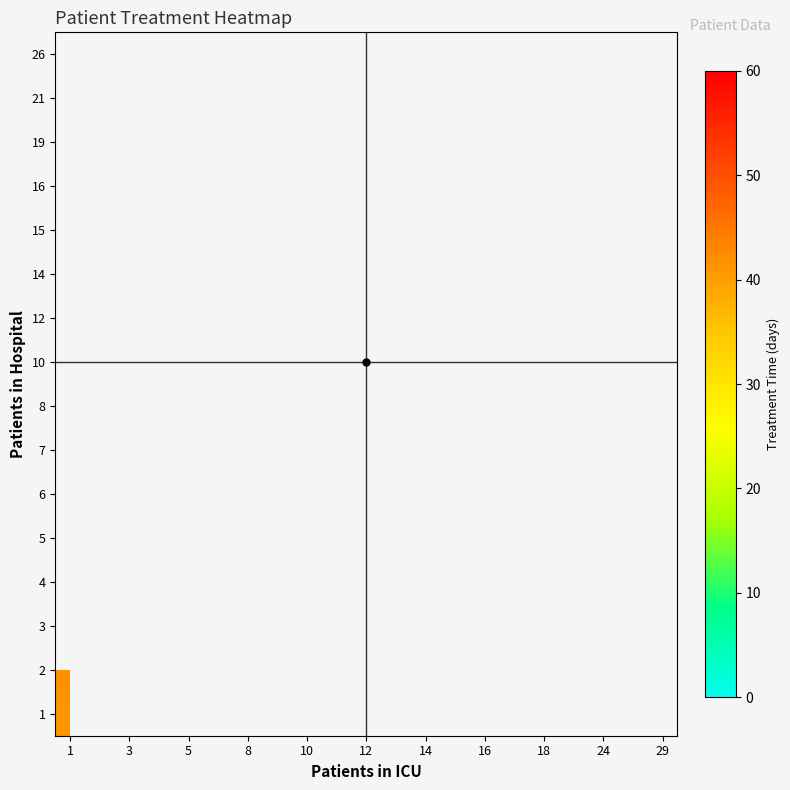

How many distinct data groups are displayed?

16